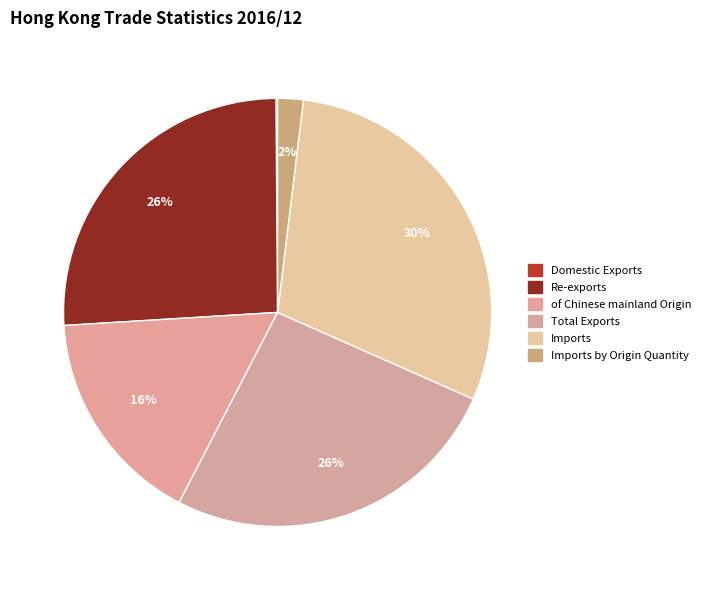

To the nearest percent, what is the average slice percentage?

17%